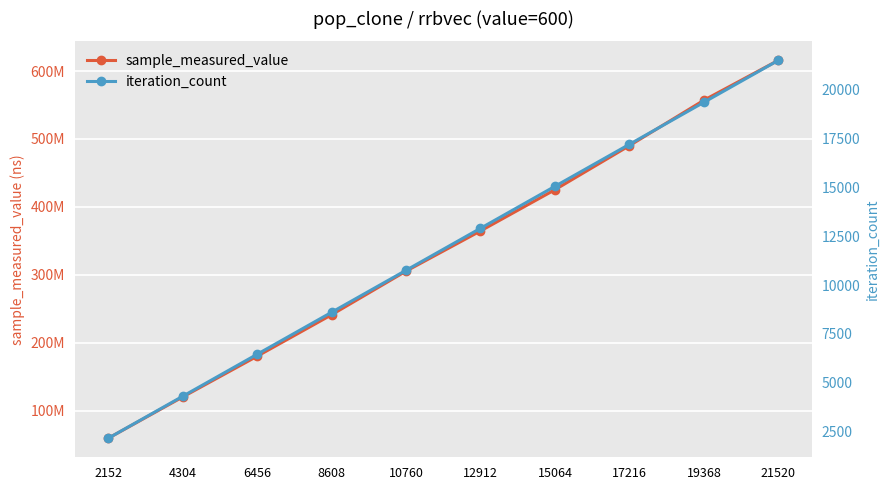

The iteration_count series shows 4304 at 4304. True or false?

True